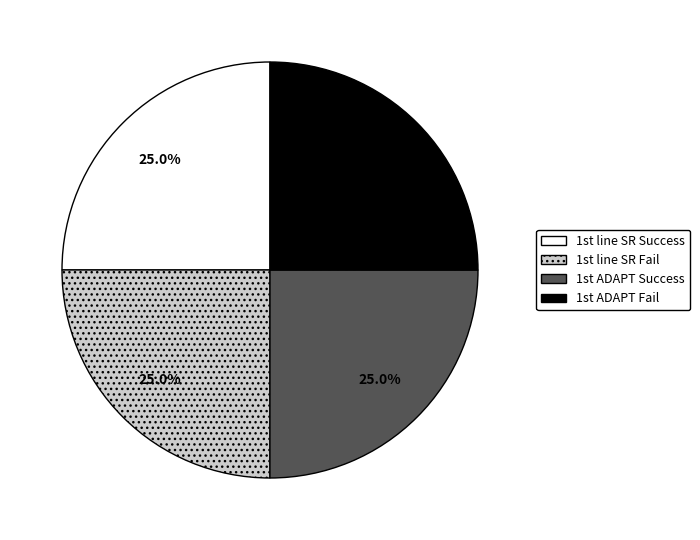

Is there any slice that represents more than half of the pie?

No